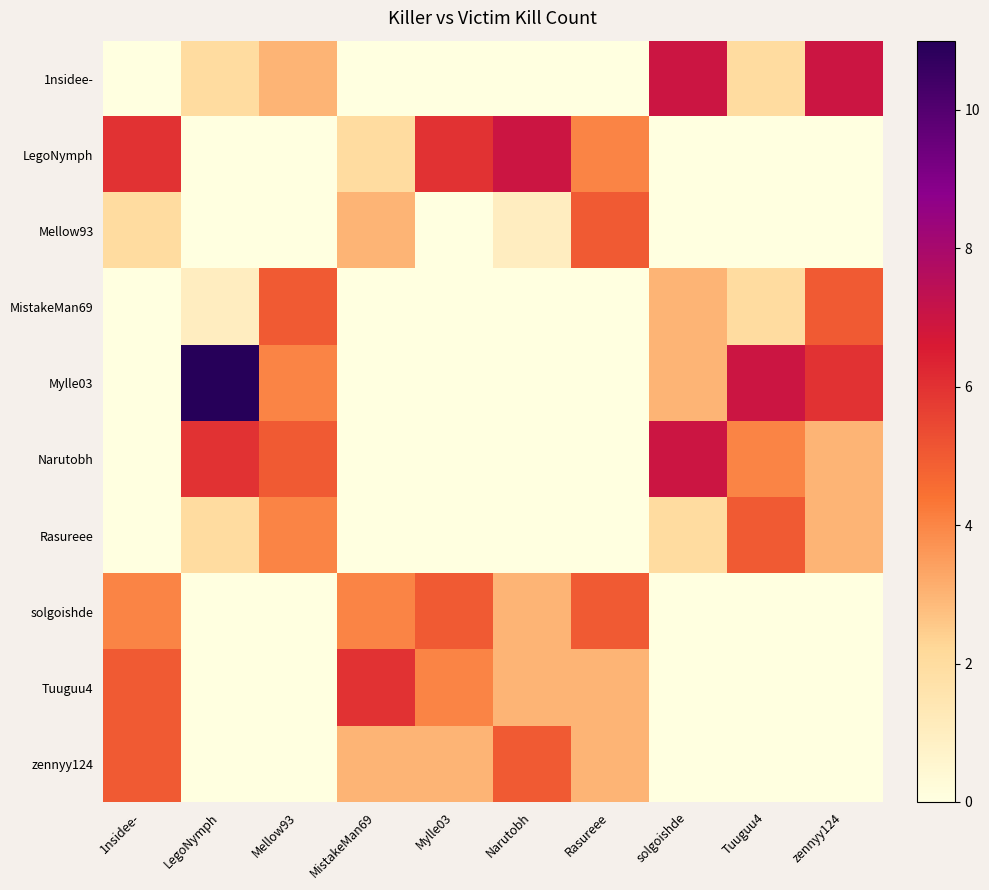

List the series in order of their peak value, lowest first.

Mellow93, MistakeMan69, Rasureee, solgoishde, zennyy124, Tuuguu4, 1nsidee-, LegoNymph, Narutobh, Mylle03